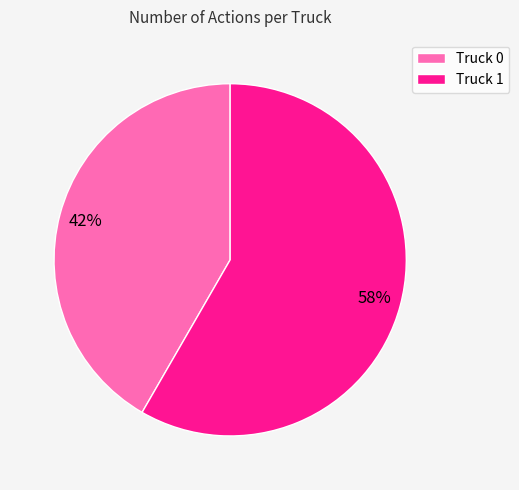

To the nearest percent, what is the combined percentage of Truck 1 and Truck 0?

100%